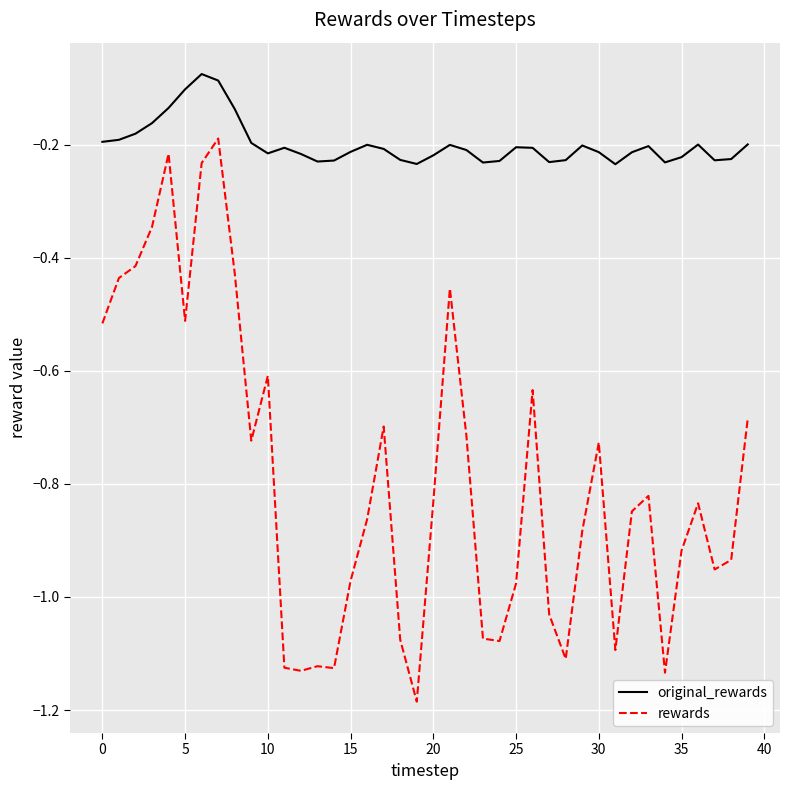

Which series has the largest range (max minus min)?

rewards